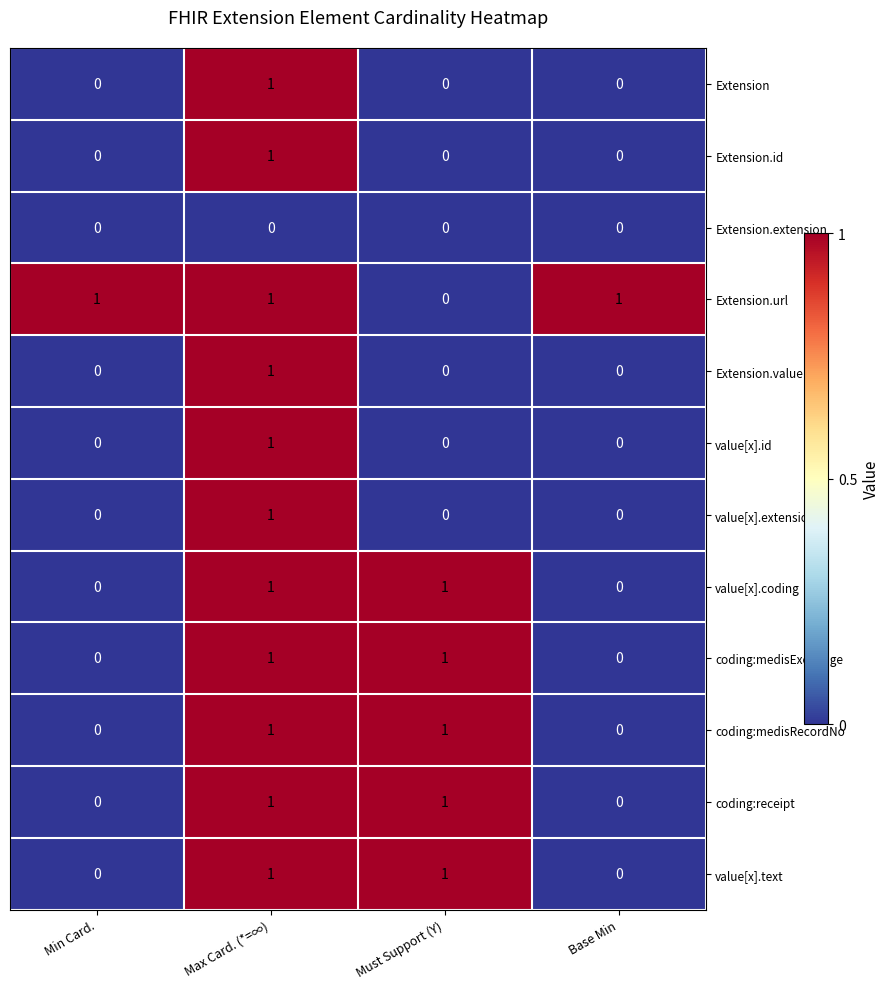

How many coding:medisRecordNo values are between 0 and 1?

4